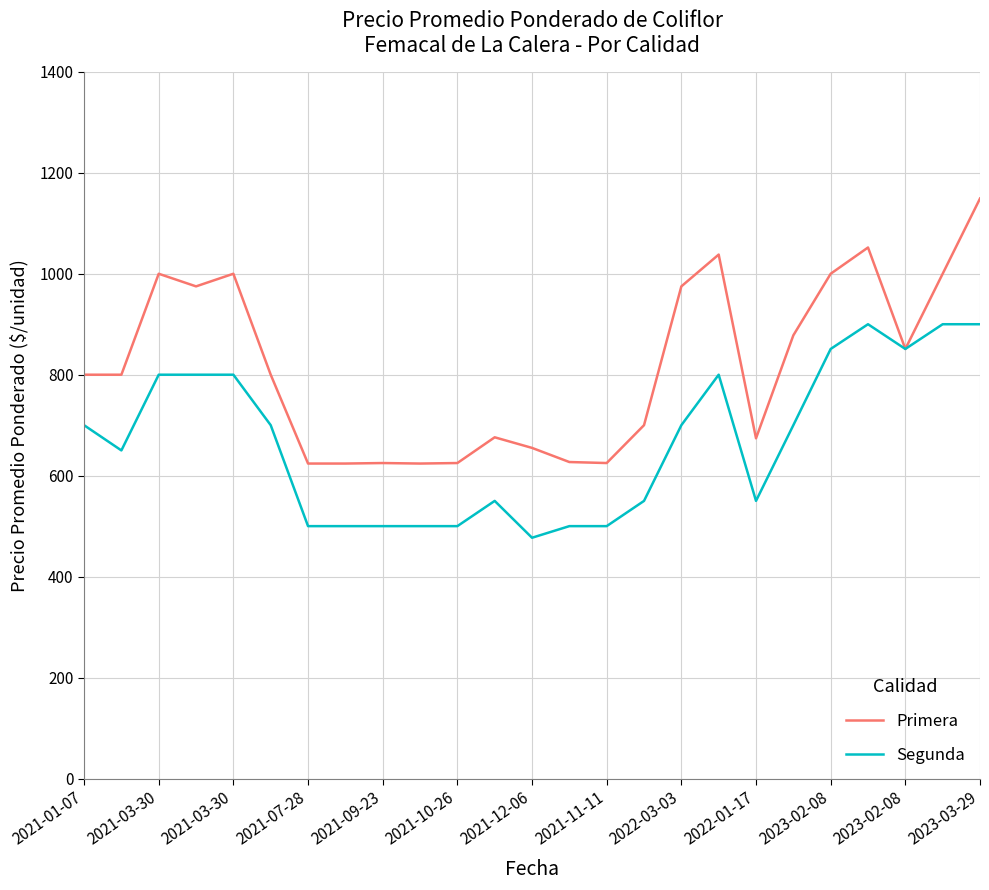

What is the greatest value displayed?

1149